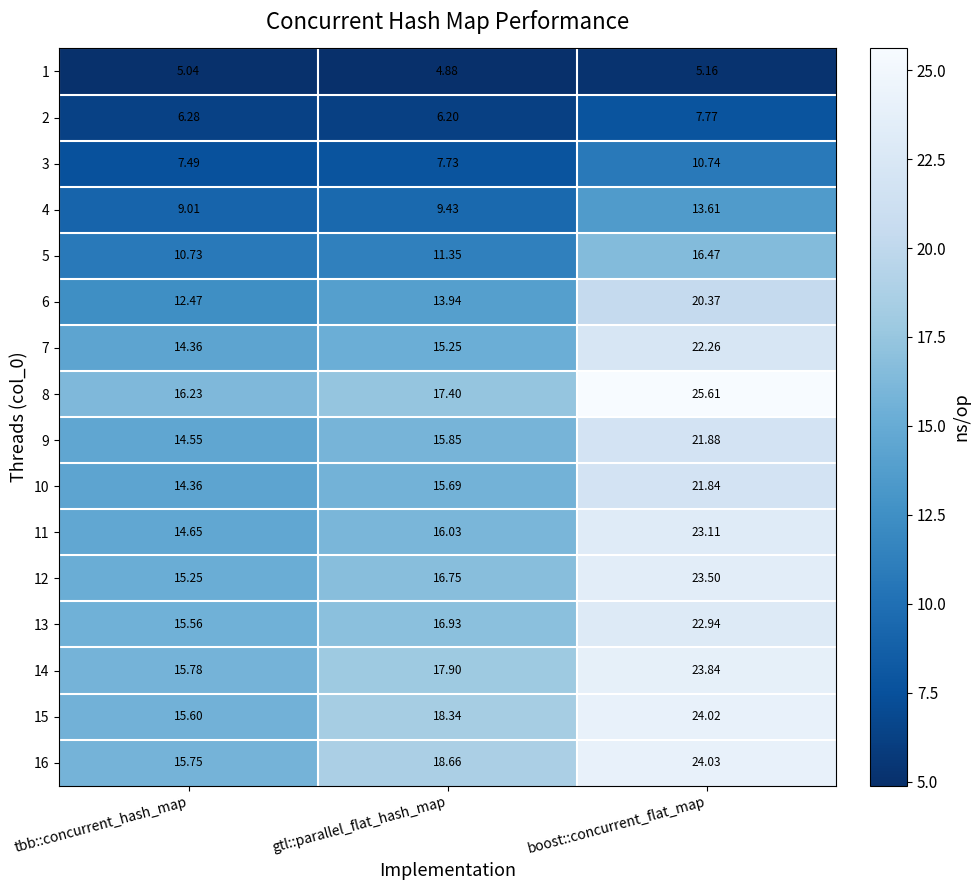

At which label does 1 reach its peak?

boost::concurrent_flat_map